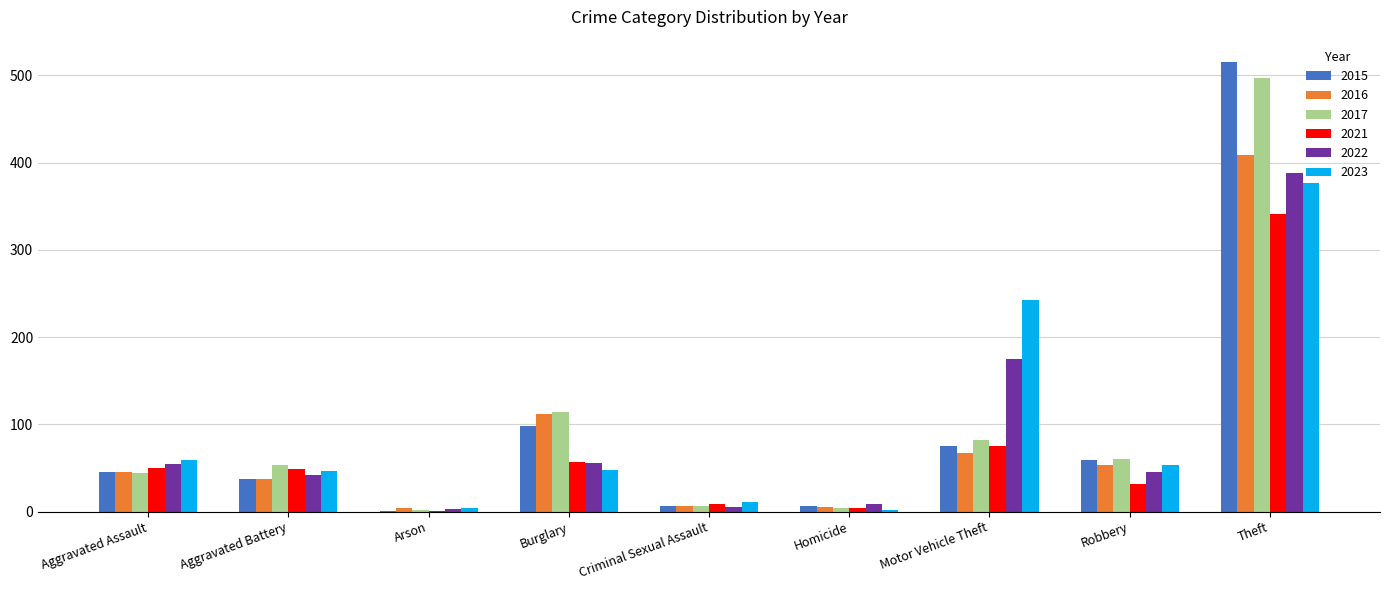

What is the spread (max minus min) of values at Criminal Sexual Assault?

6